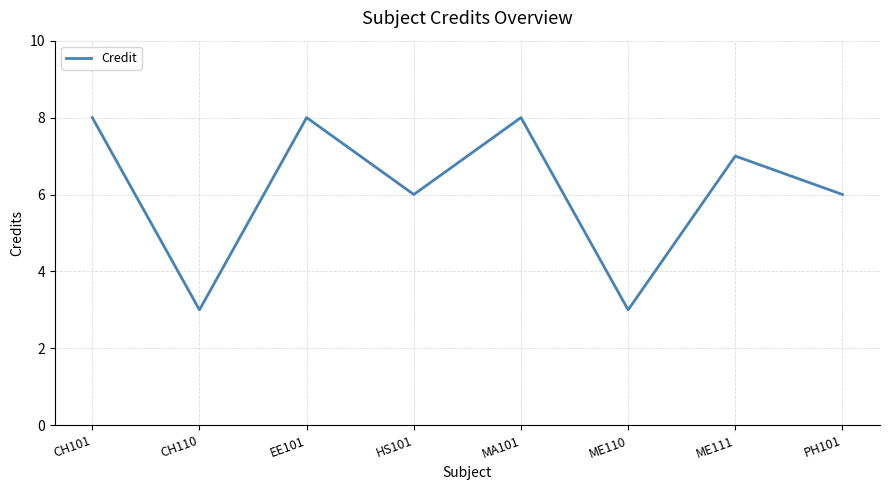

What position from the right is CH110?

7